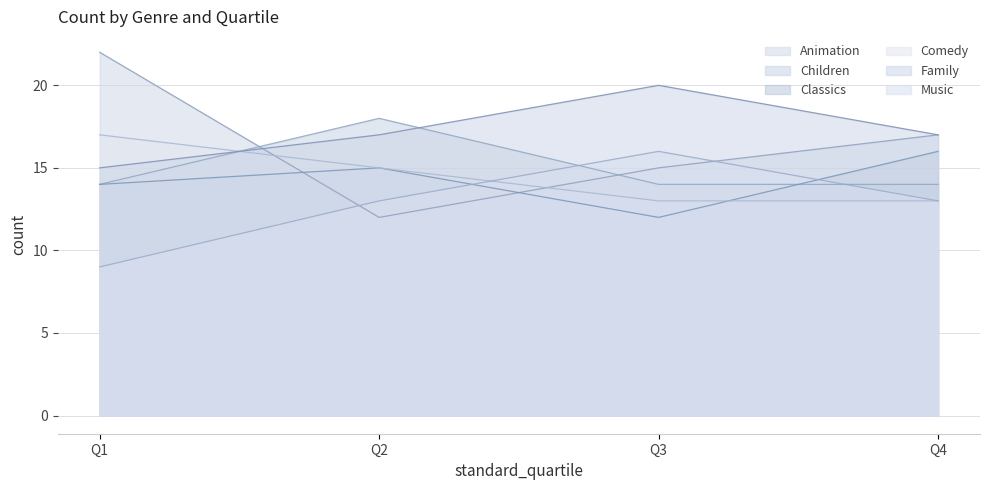

What is the difference between the highest and lowest values at Q1?

13